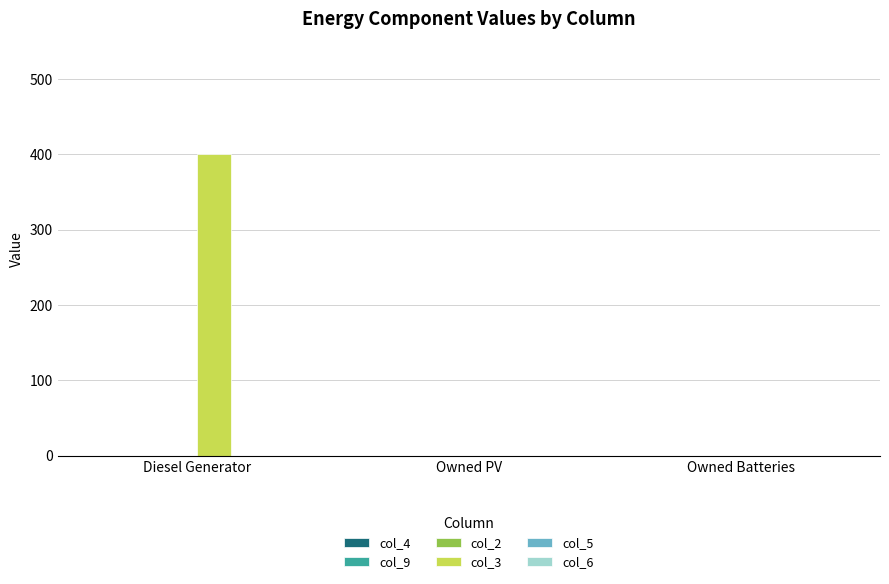

What is the maximum value shown in the chart?

400